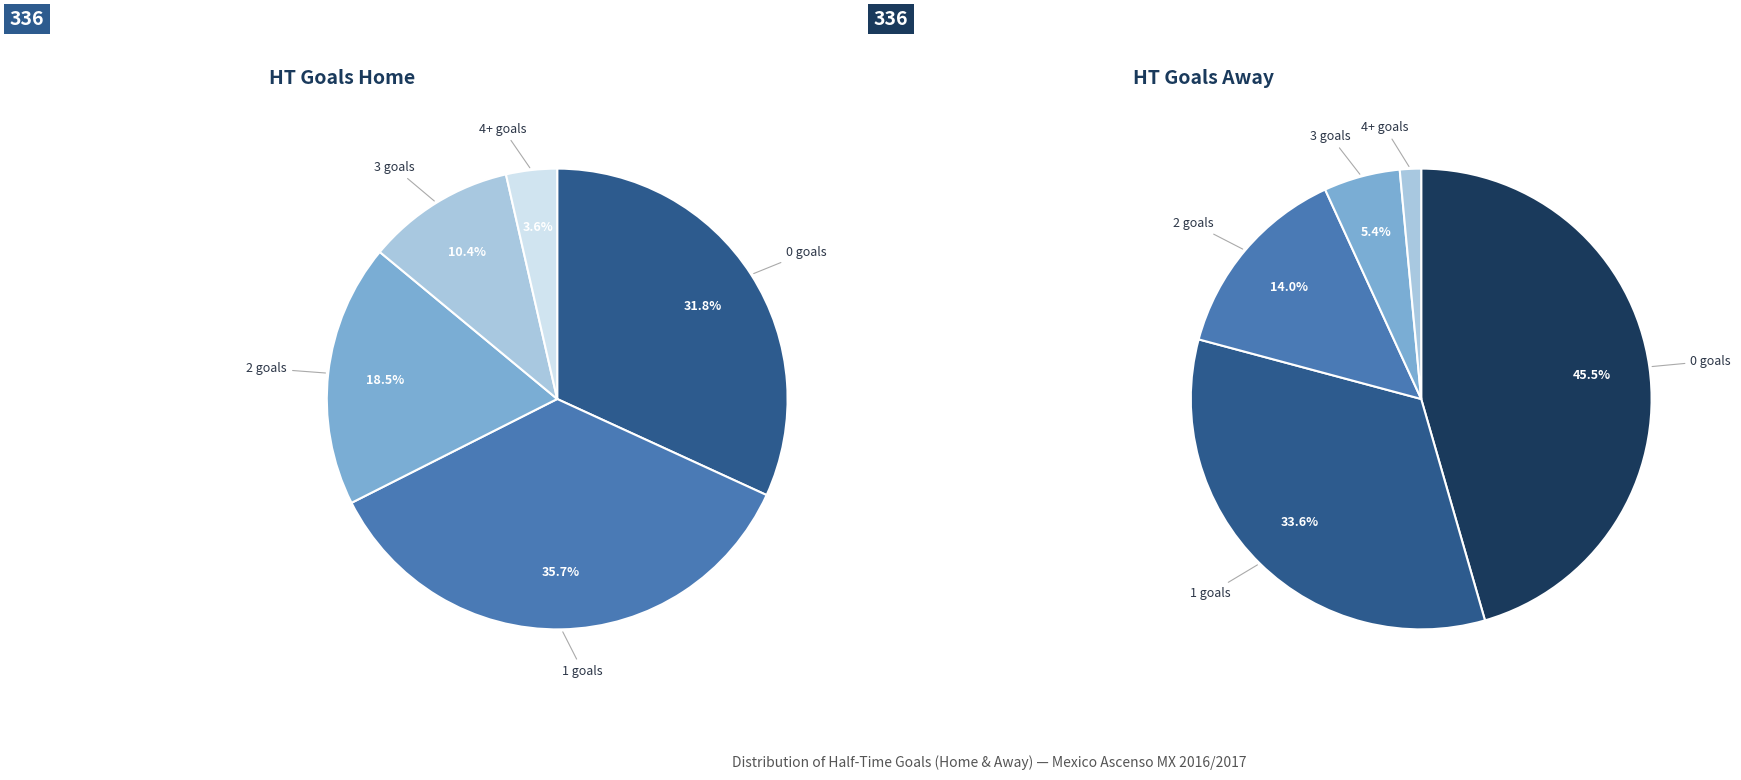

To the nearest percent, what portion does 1 represent?

36%